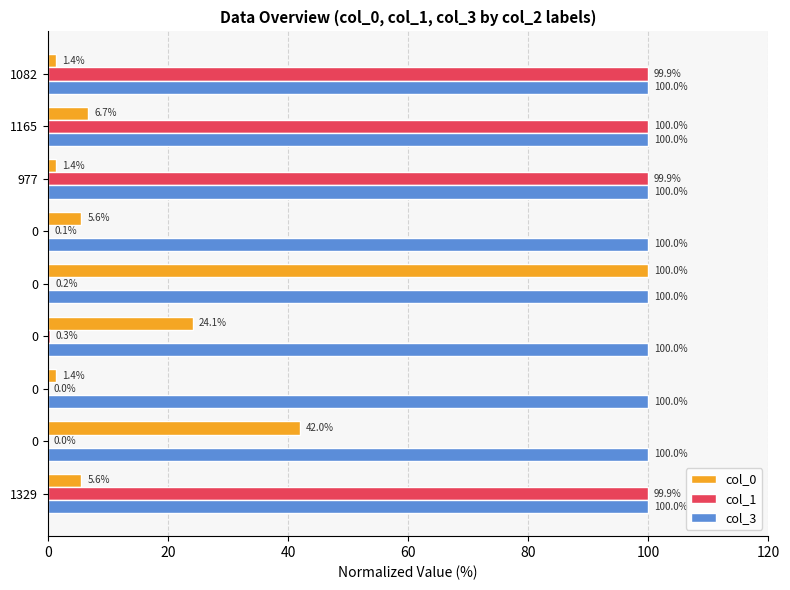

Which series has the widest spread of values?

col_1